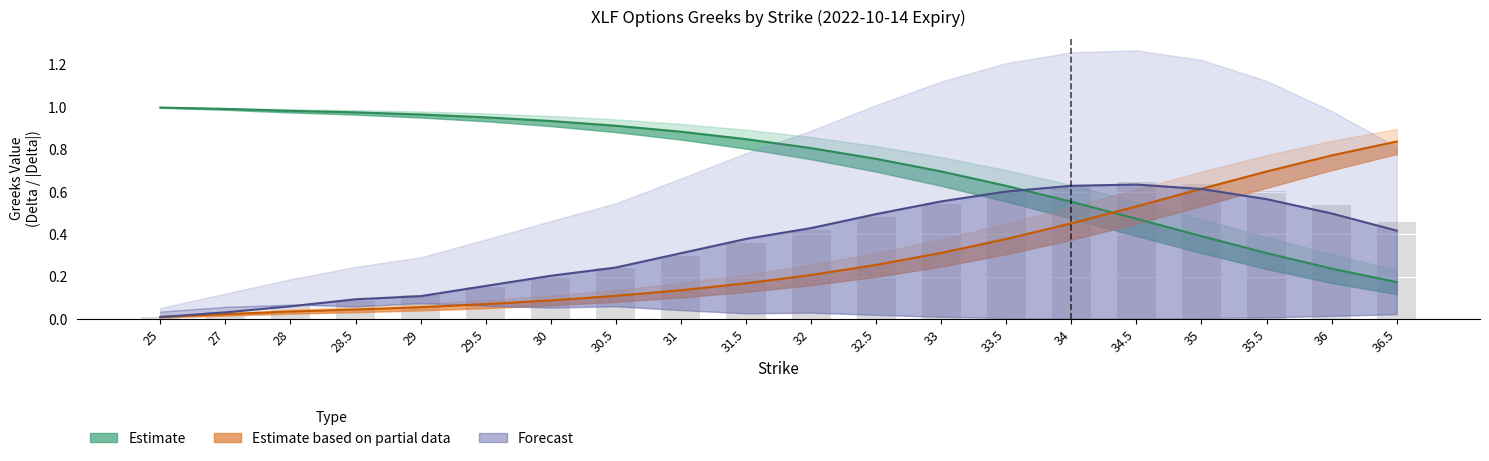

Reading left to right, transcribe all the data shown in this chart.

delta_c: 25=1.0	27=1.0	28=1.0	28.5=1.0	29=1.0	29.5=1.0	30=0.9	30.5=0.9	31=0.9	31.5=0.8	32=0.8	32.5=0.8	33=0.7	33.5=0.6	34=0.6	34.5=0.5	35=0.4	35.5=0.3	36=0.2	36.5=0.2
delta_p: 25=0.0	27=0.0	28=0.0	28.5=0.0	29=0.1	29.5=0.1	30=0.1	30.5=0.1	31=0.1	31.5=0.2	32=0.2	32.5=0.3	33=0.3	33.5=0.4	34=0.5	34.5=0.5	35=0.6	35.5=0.7	36=0.8	36.5=0.8
vega_c: 25=0.0	27=0.0	28=0.1	28.5=0.1	29=0.1	29.5=0.2	30=0.2	30.5=0.2	31=0.3	31.5=0.4	32=0.4	32.5=0.5	33=0.6	33.5=0.6	34=0.6	34.5=0.6	35=0.6	35.5=0.6	36=0.5	36.5=0.4
vega_p: 25=0.0	27=0.0	28=0.1	28.5=0.1	29=0.1	29.5=0.1	30=0.2	30.5=0.2	31=0.3	31.5=0.4	32=0.4	32.5=0.5	33=0.5	33.5=0.6	34=0.6	34.5=0.6	35=0.6	35.5=0.6	36=0.5	36.5=0.5